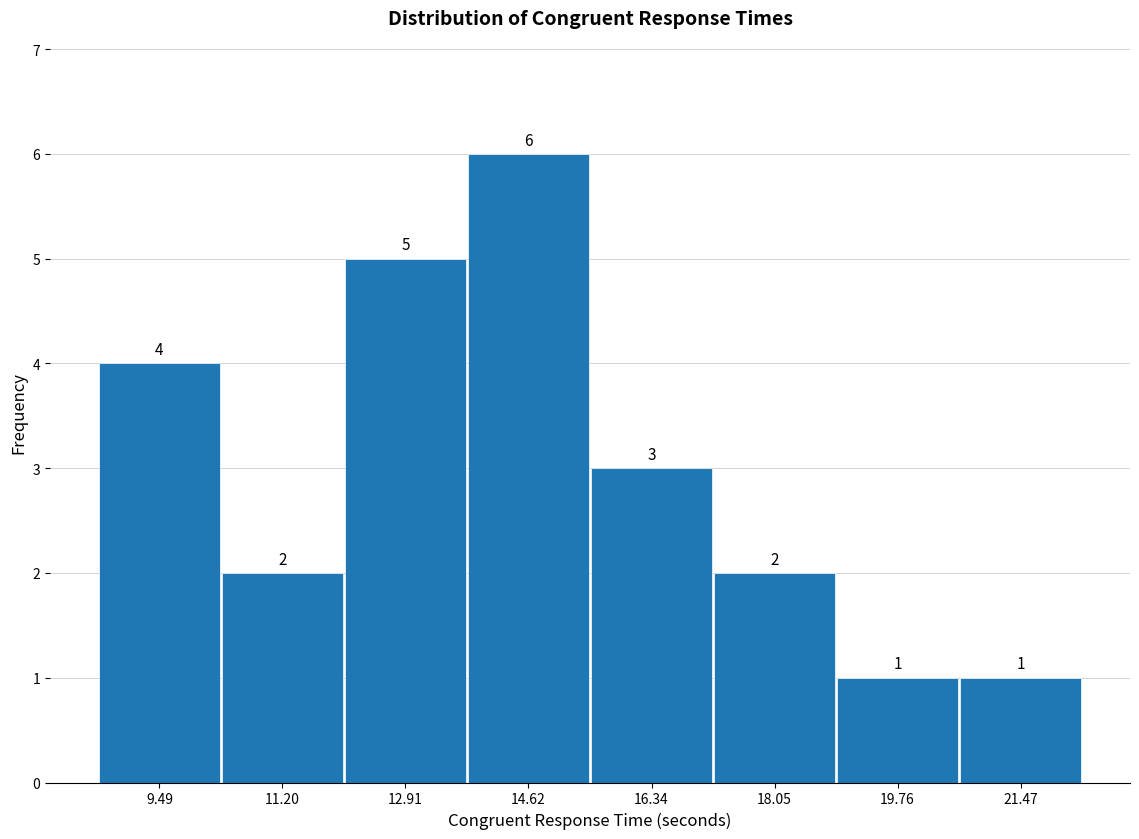

Reading left to right, list every bar in this chart as the range it spans on the x-axis followed by its height. The bar edges are not printed on the chart, so give them approximately, as read against the axis.

8.6 to 10.4: 4
10.4 to 12.0: 2
12.0 to 13.8: 5
13.8 to 15.4: 6
15.4 to 17.2: 3
17.2 to 19.0: 2
19.0 to 20.6: 1
20.6 to 22.4: 1